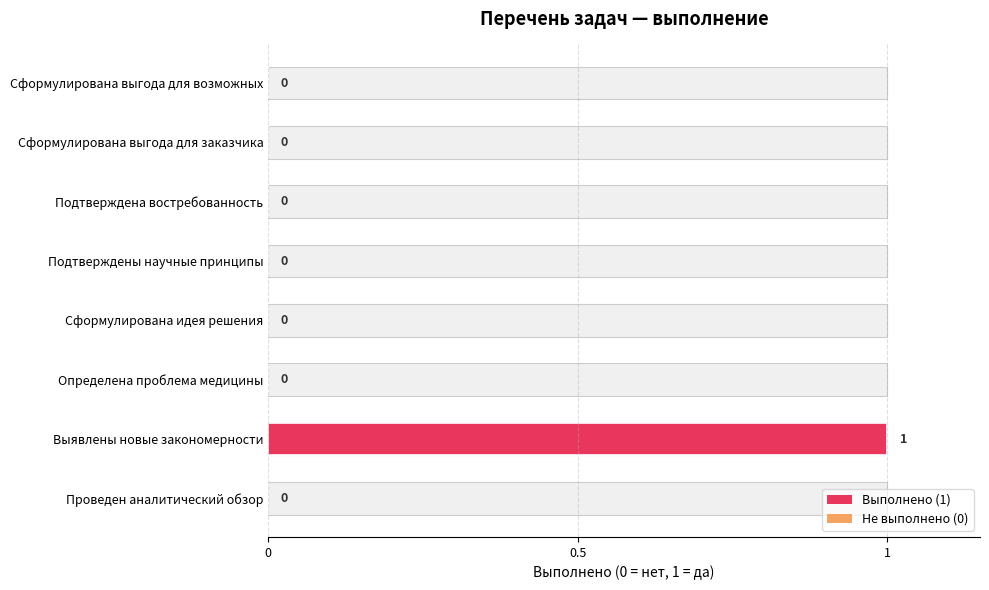

The chart shows a value of 0 at 0. True or false?

True